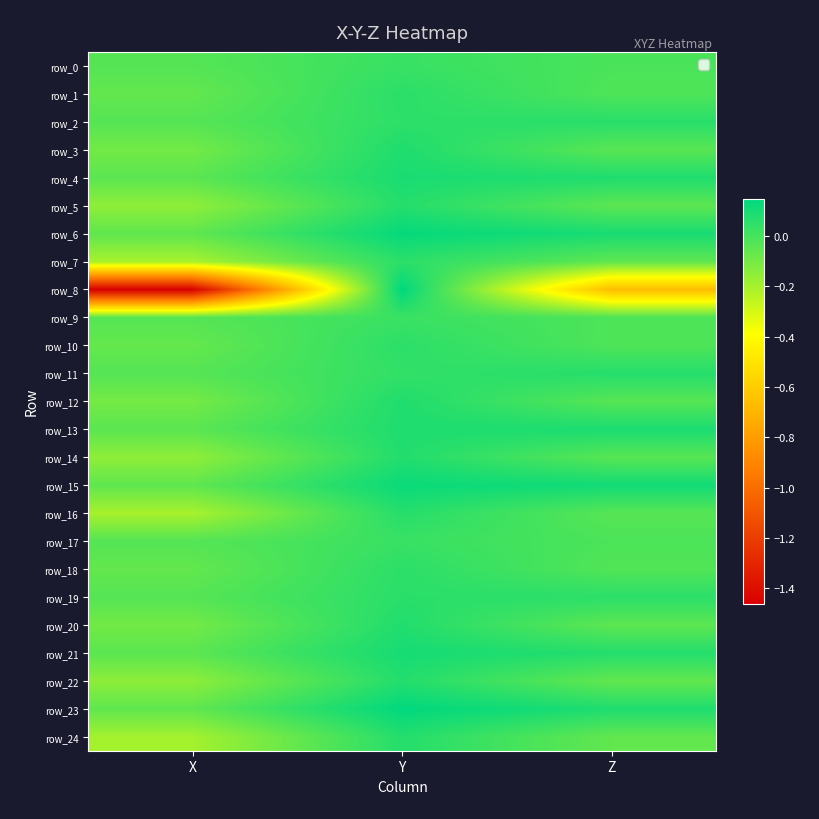

At which label is row_20 closest to 0?

Z